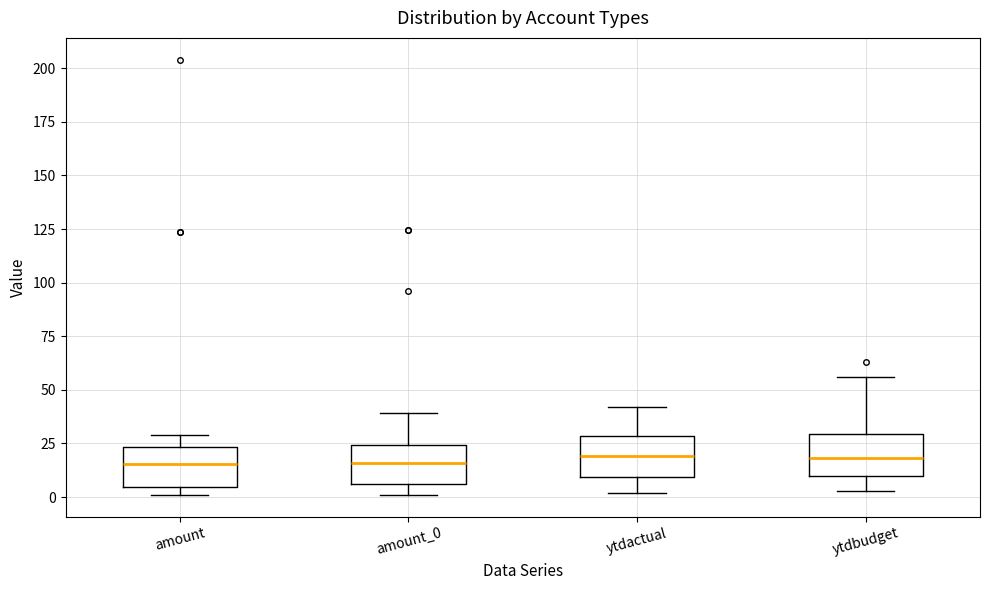

Where does the upper whisker of the box for ytdactual end on the y-axis? The values are not printed on the chart, so give them approximately, as read against the axis.

40